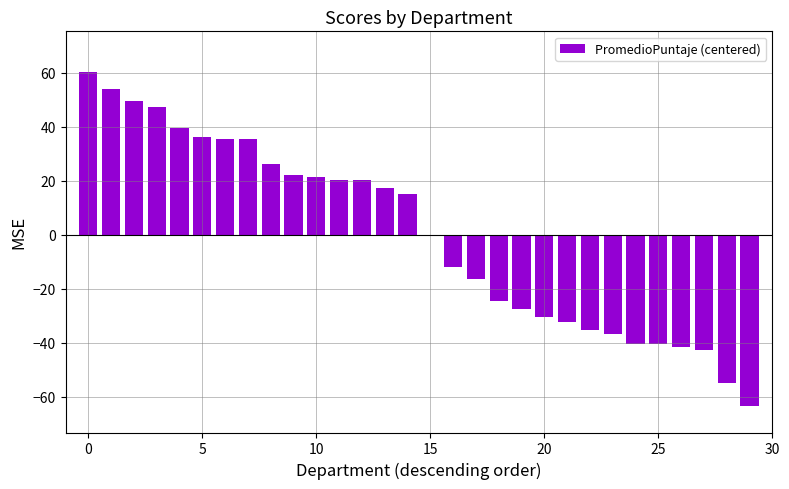

What is the value of the 18th bar from the left?

-16.3